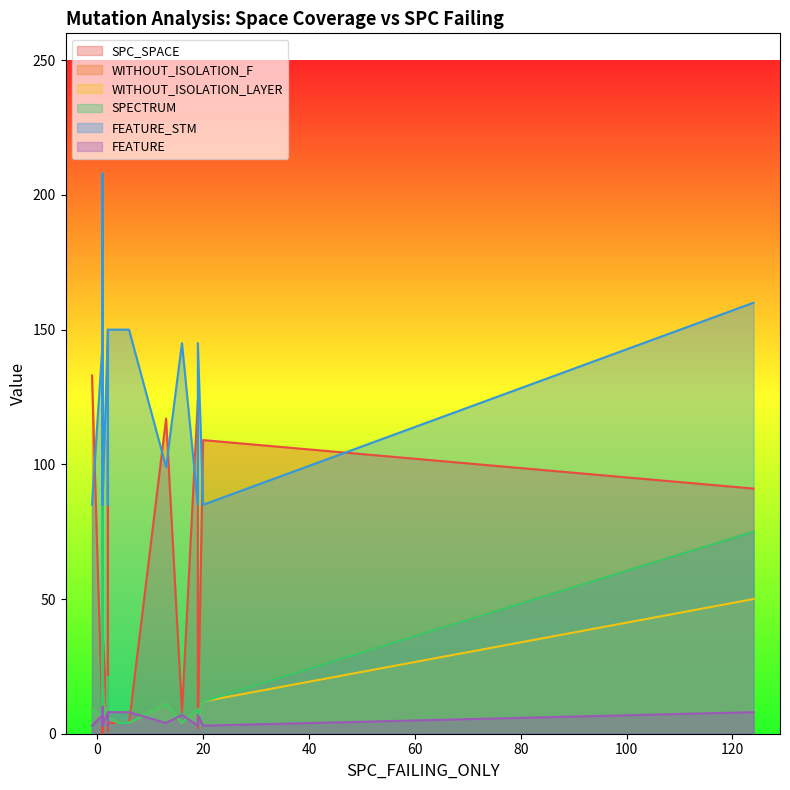

What is the difference between the SPECTRUM values at 1 and 16?

2